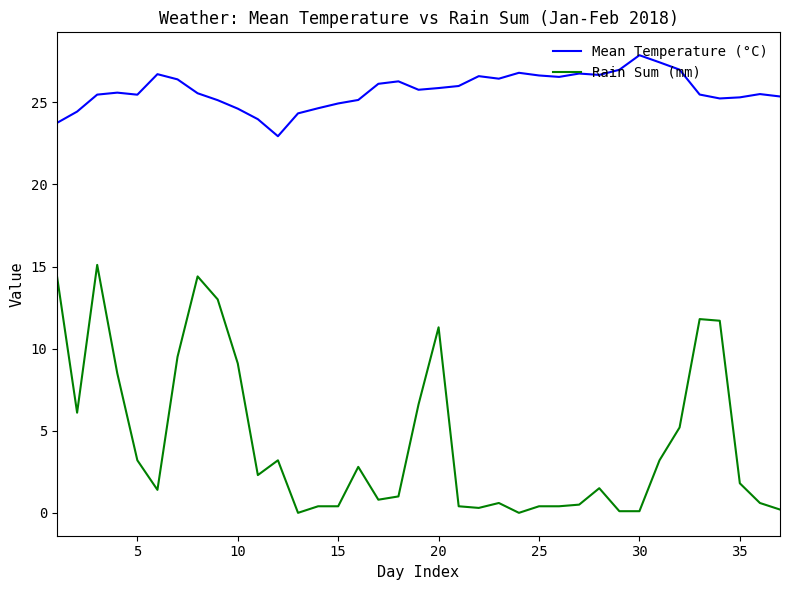

Does the chart have visible grid lines?

No